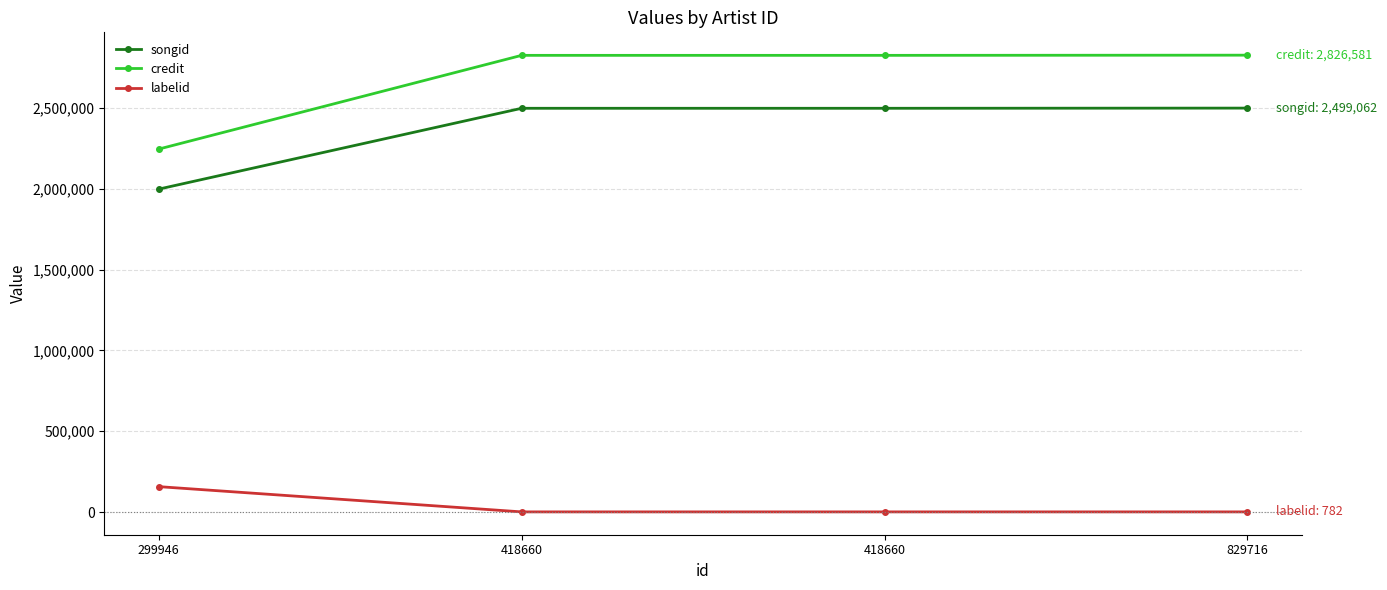

How many lines are shown in the chart?

3